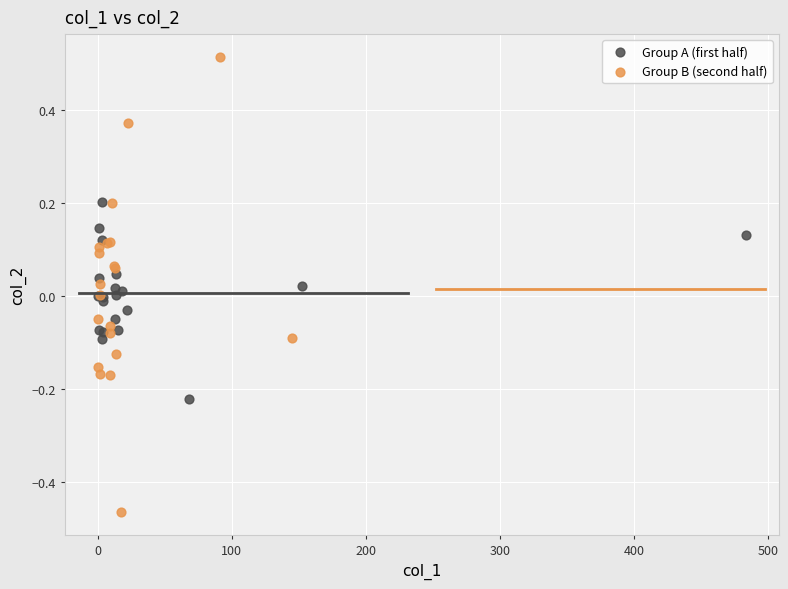

Which series contains the highest Y value?

Group B (second half)